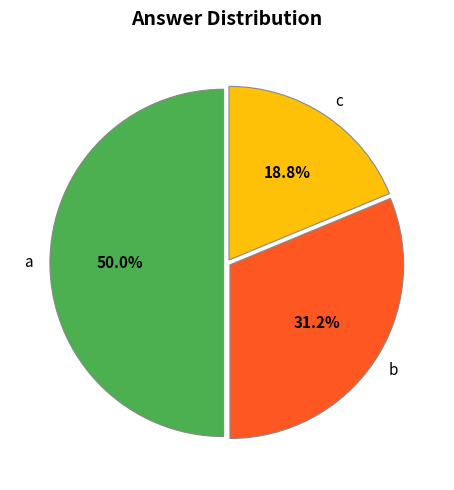

What is the smallest slice in the pie chart?

c